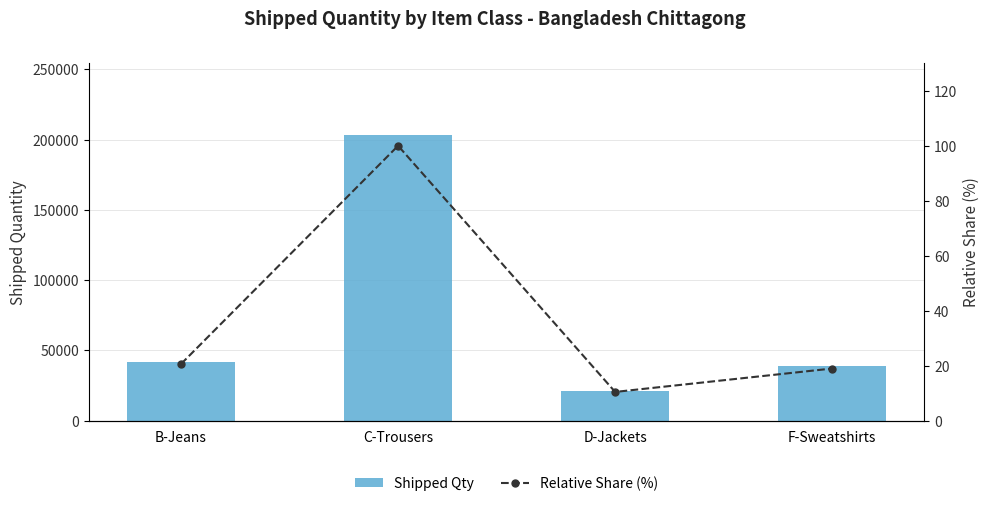

At C-Trousers, list the series in order from largest to smallest.

Shipped Qty, Relative Share (%)